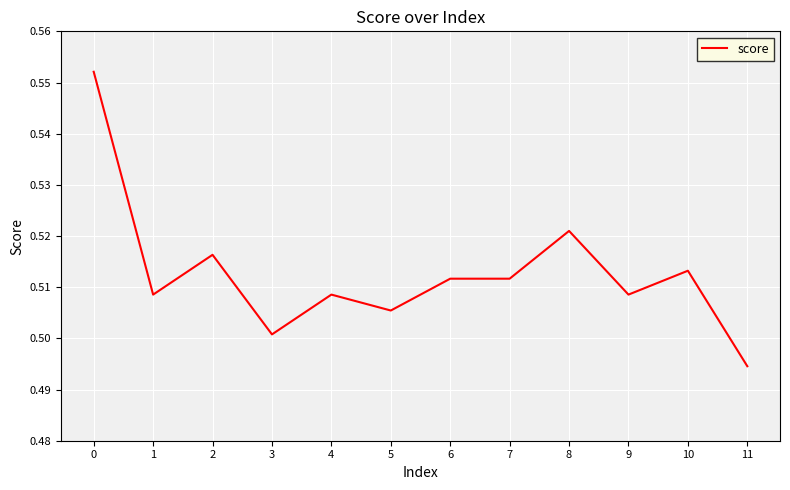

The value at 4 is 0.1. True or false?

False